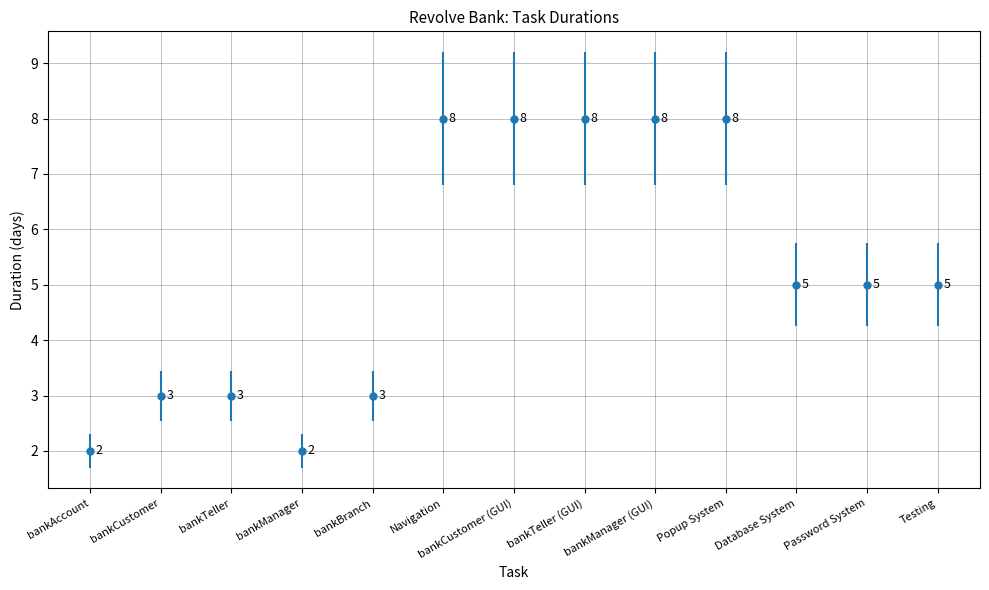

What is the difference between the maximum and minimum values?

6